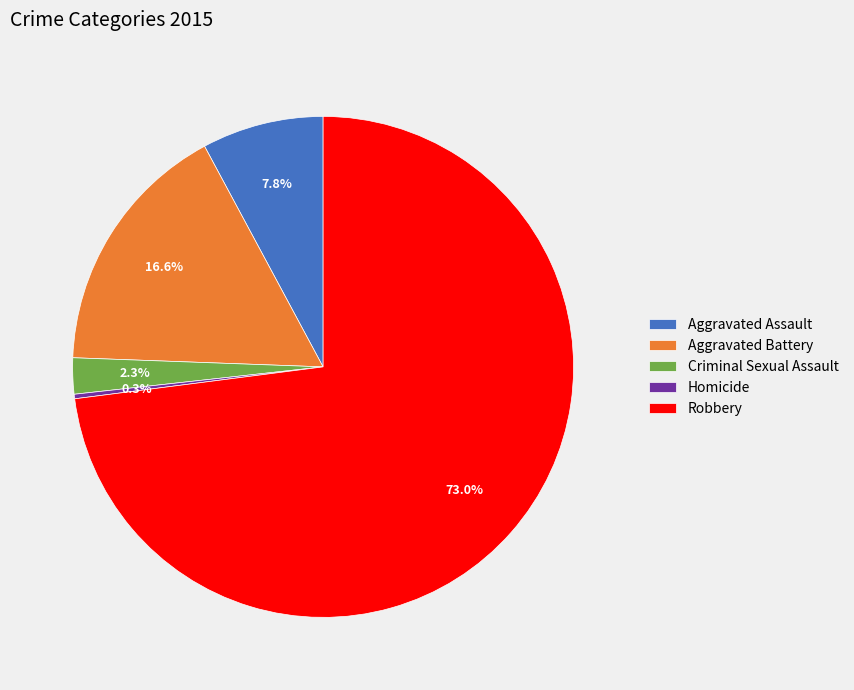

Which category has the smallest portion of the pie?

Homicide